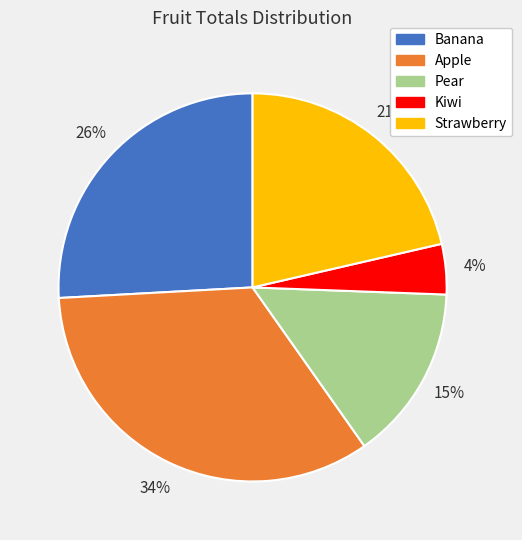

How many segments does this pie chart have?

5